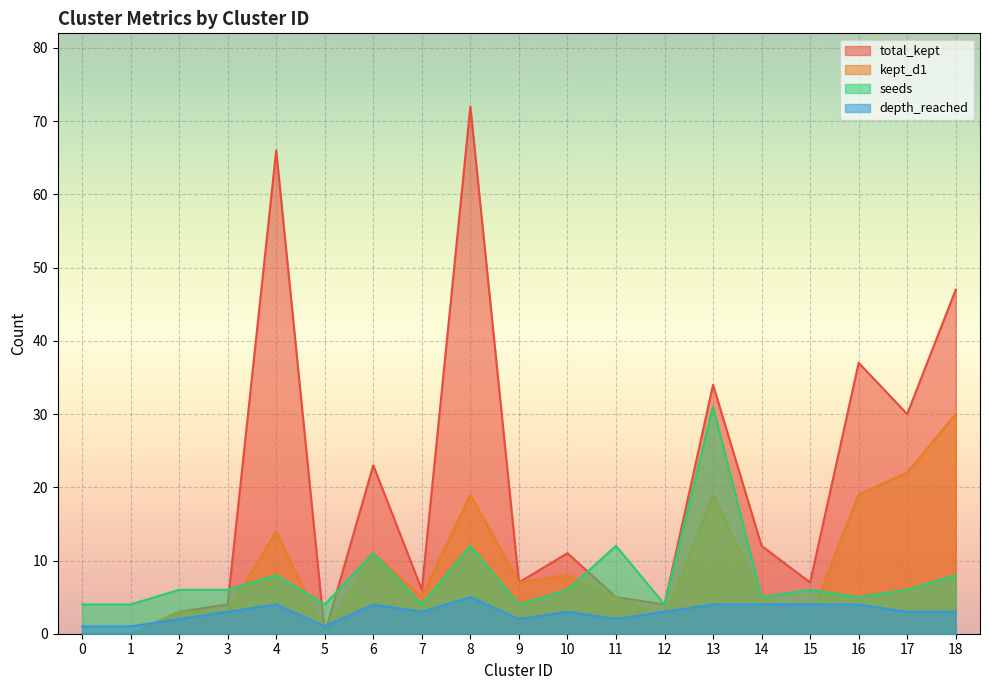

Where is total_kept nearest to the value 36?

16